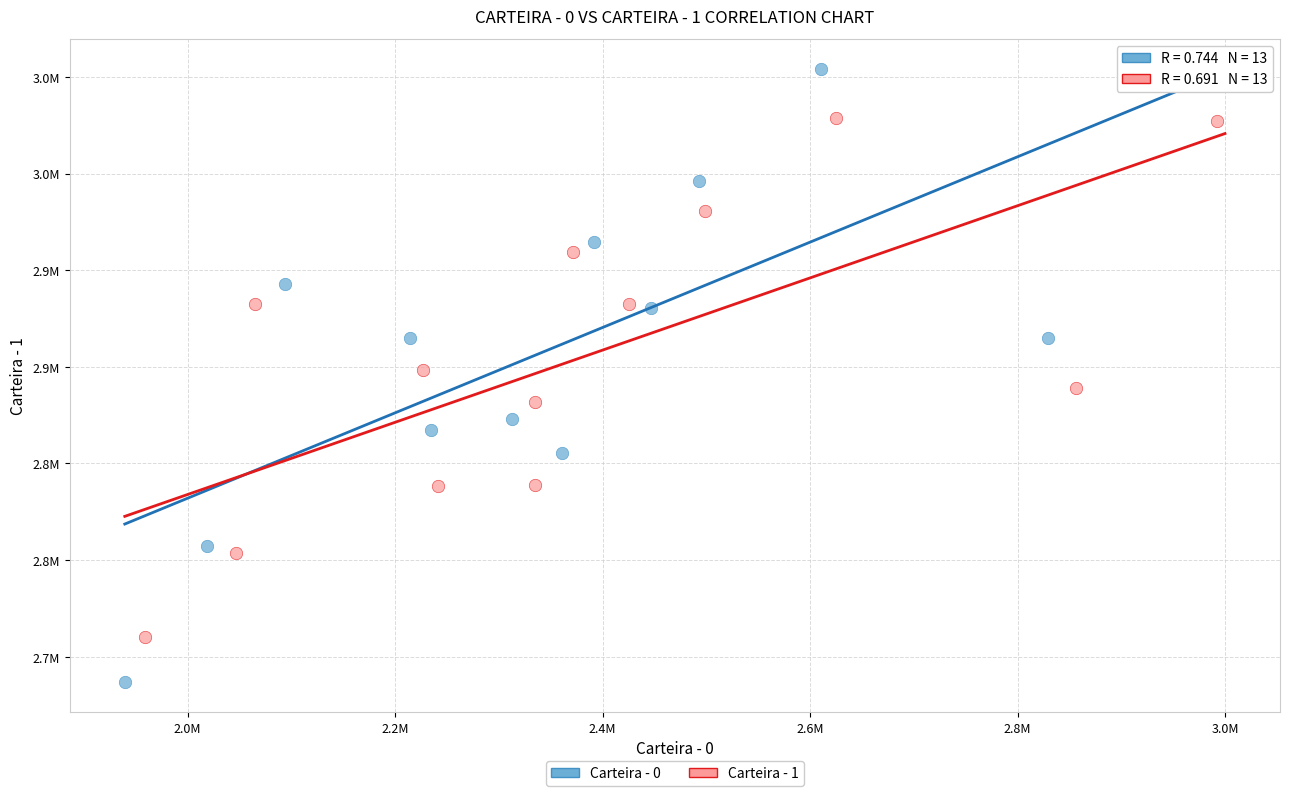

Which series contains the highest Y value?

Carteira - 0